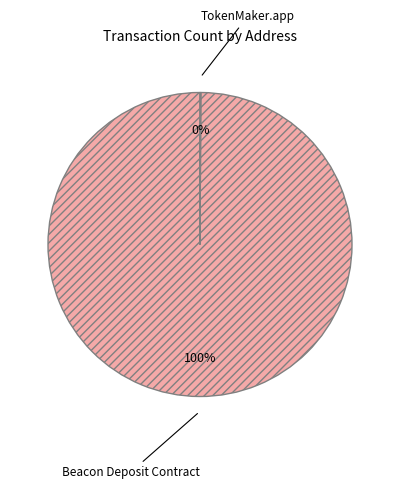

To the nearest percent, what is the average slice percentage?

50%